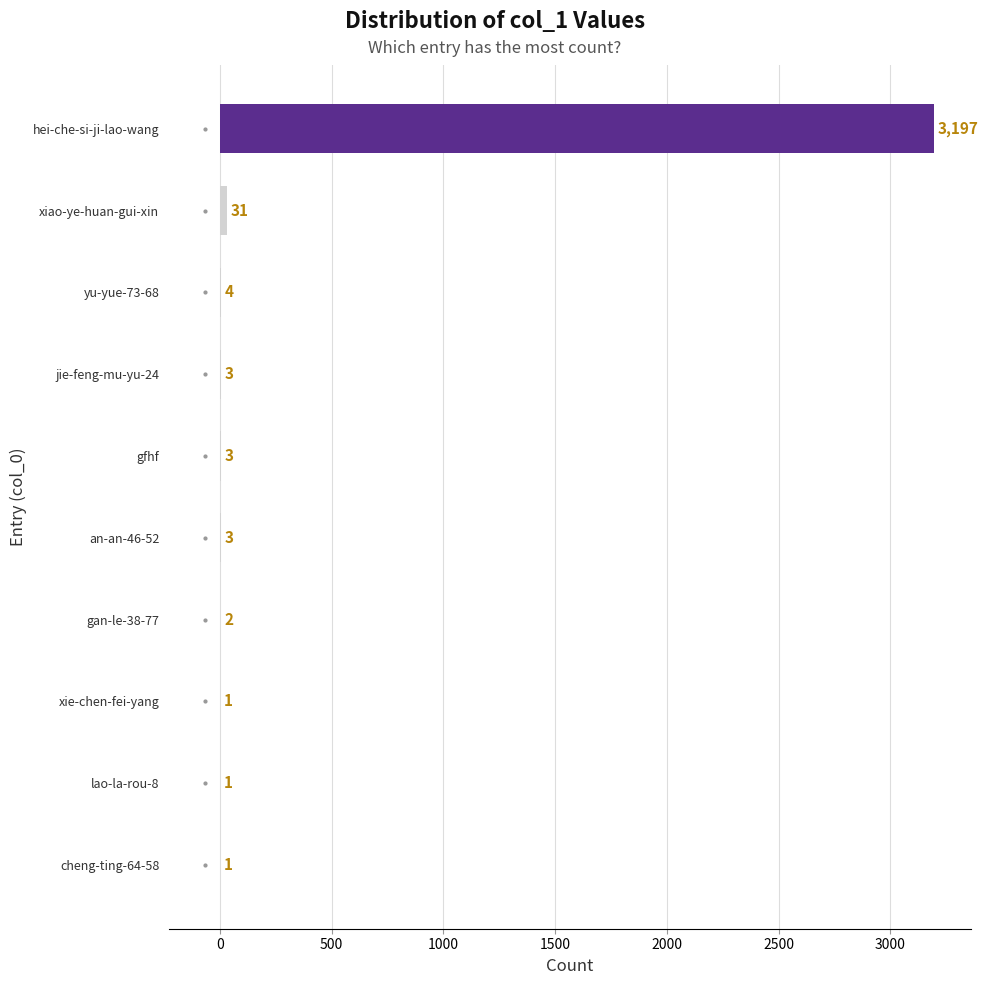

Reading top to bottom, extract all data points from this chart.

hei-che-si-ji-lao-wang=3197	xiao-ye-huan-gui-xin=31	yu-yue-73-68=4	jie-feng-mu-yu-24=3	gfhf=3	an-an-46-52=3	gan-le-38-77=2	xie-chen-fei-yang=1	lao-la-rou-8=1	cheng-ting-64-58=1